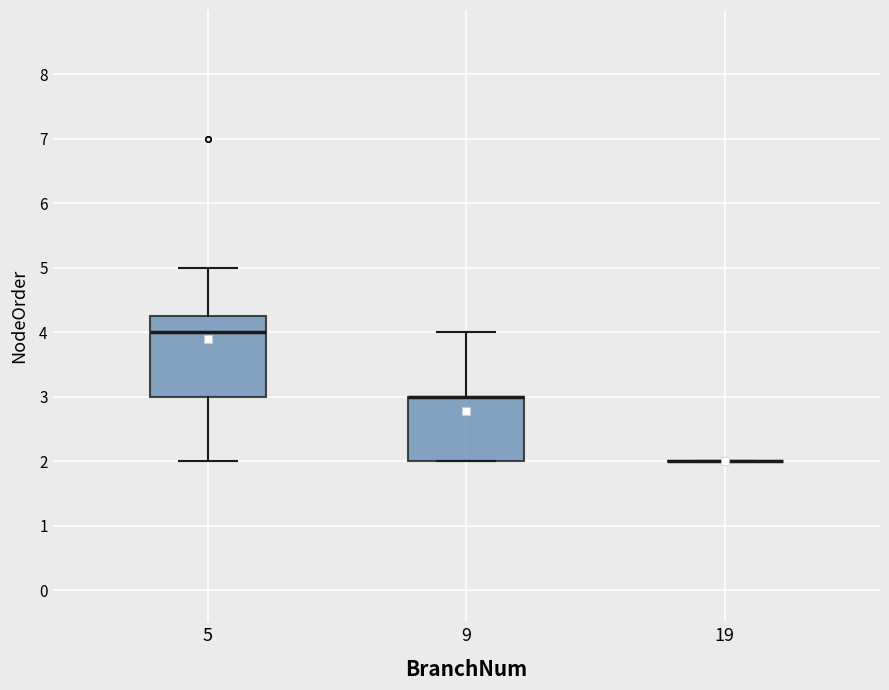

Reading left to right, transcribe this box plot: for each box, give where its median line is, the range the box spans, and where its two whiskers end, as read against the y-axis. The values are not printed on the chart, so give them approximately, as read against the axis.

5: median 4.0, box 3.0 to 4.3, whiskers 2.0 to 5.0
9: median 3.0 (drawn on the box's upper edge), box 2.0 to 3.0, whiskers 2.0 to 4.0
19: box collapsed to a line at 2.0, whiskers 2.0 to 2.0